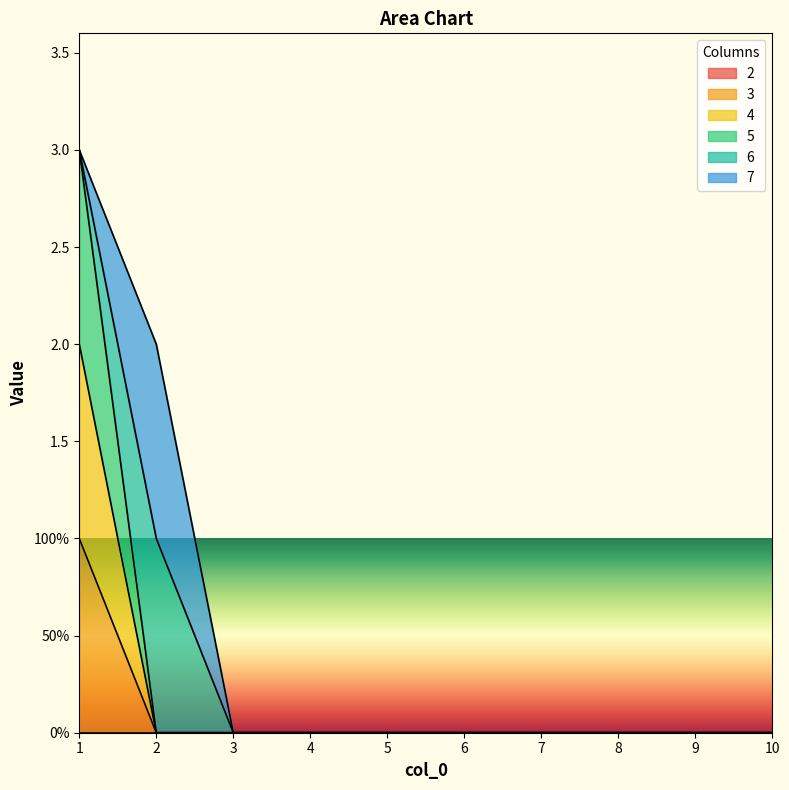

Between 2 and 8, which is larger?

2